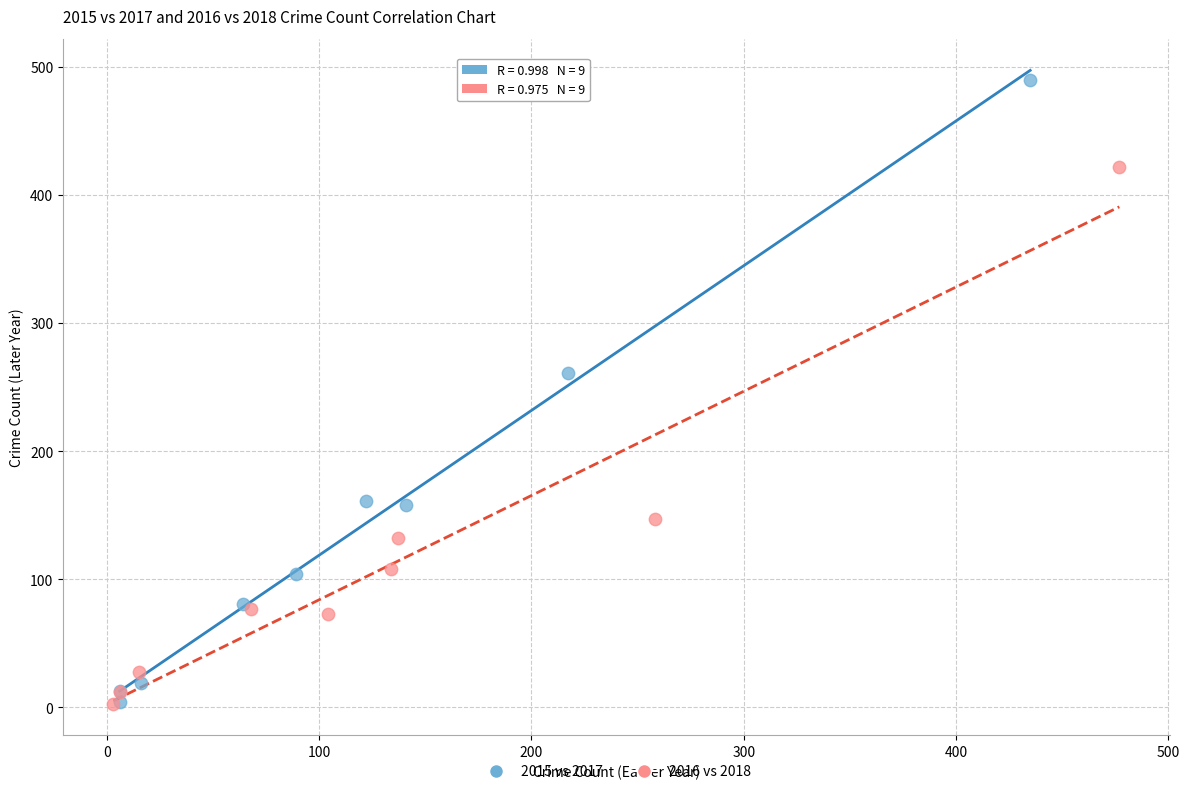

Which series has the largest Y range (max minus min)?

2015 vs 2017